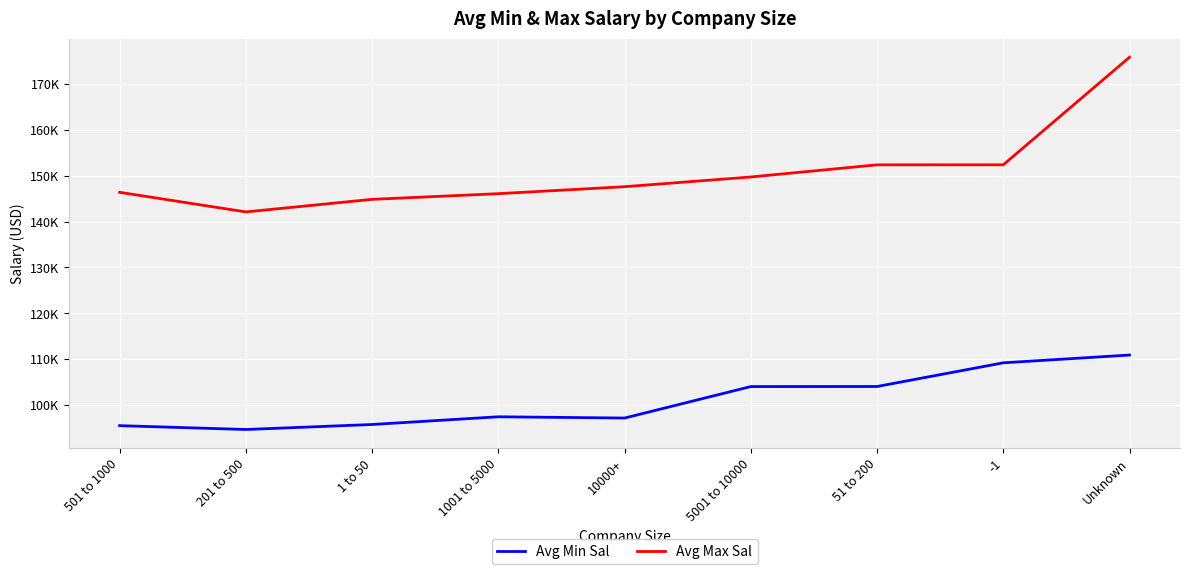

True or false: Avg Max Sal and Avg Min Sal cross at least once.

False